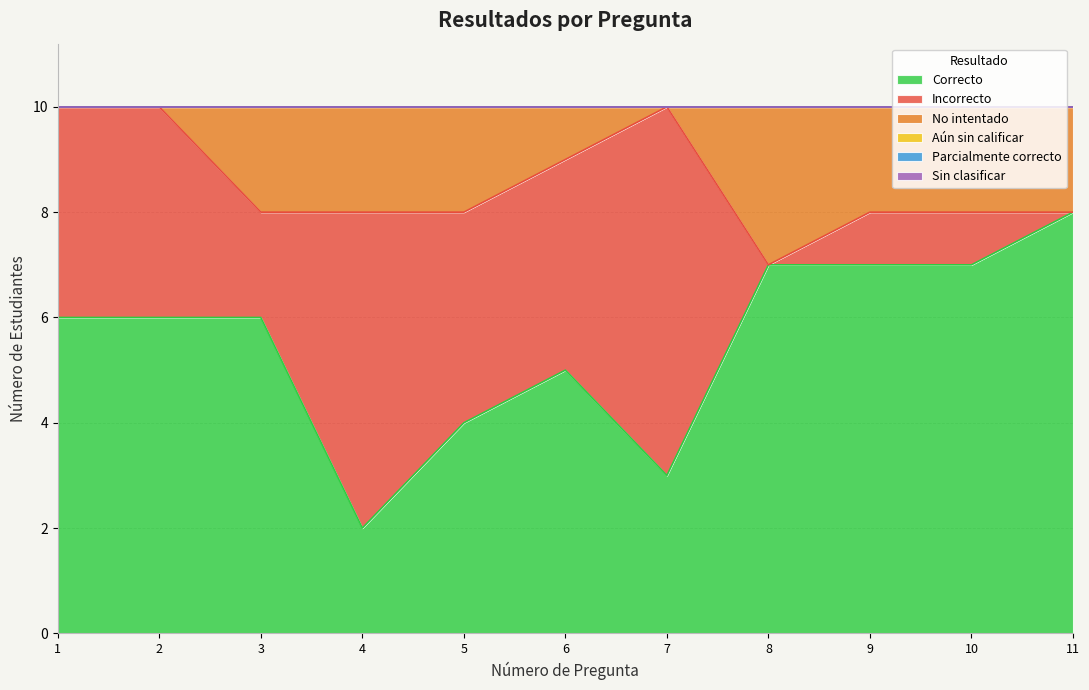

Reading left to right, what are all the values shown in this chart?

Correcto: 6	6	6	2	4	5	3	7	7	7	8
Incorrecto: 4	4	2	6	4	4	7	0	1	1	0
No intentado: 0	0	2	2	2	1	0	3	2	2	2
Aún sin calificar: 0	0	0	0	0	0	0	0	0	0	0
Parcialmente correcto: 0	0	0	0	0	0	0	0	0	0	0
Sin clasificar: 0	0	0	0	0	0	0	0	0	0	0